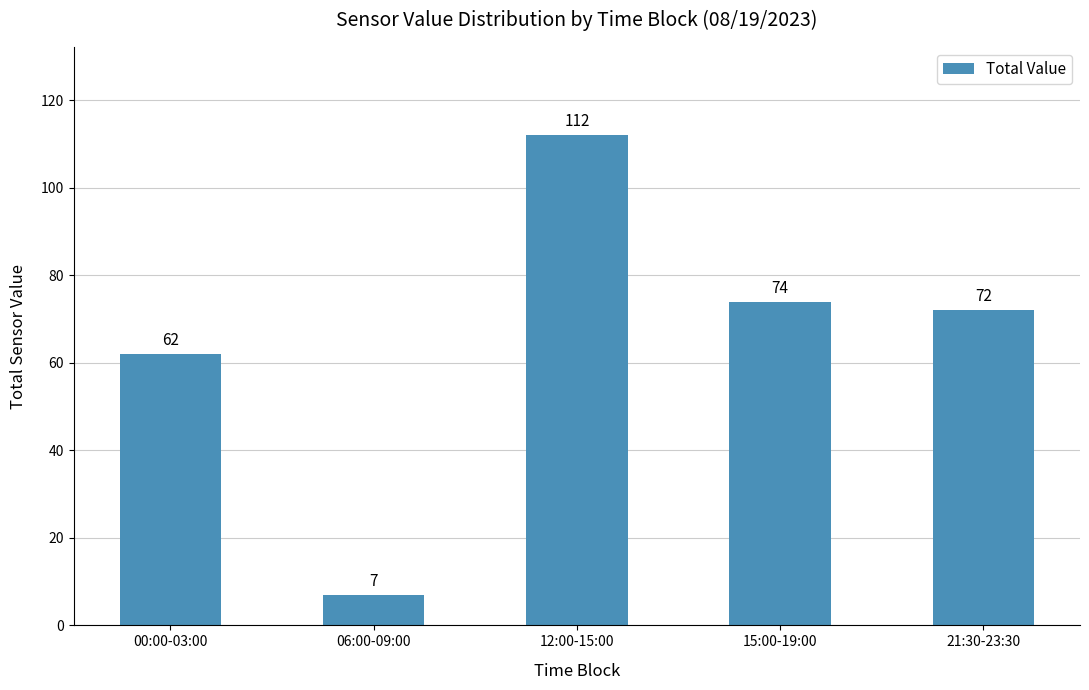

What is the difference between the maximum and second lowest values?

50